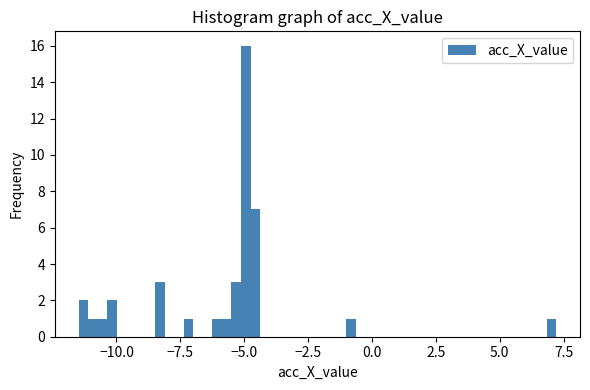

Around what value on the x-axis is the tallest bar? Give the approximate position of its centre, as read against the axis.

-5.0